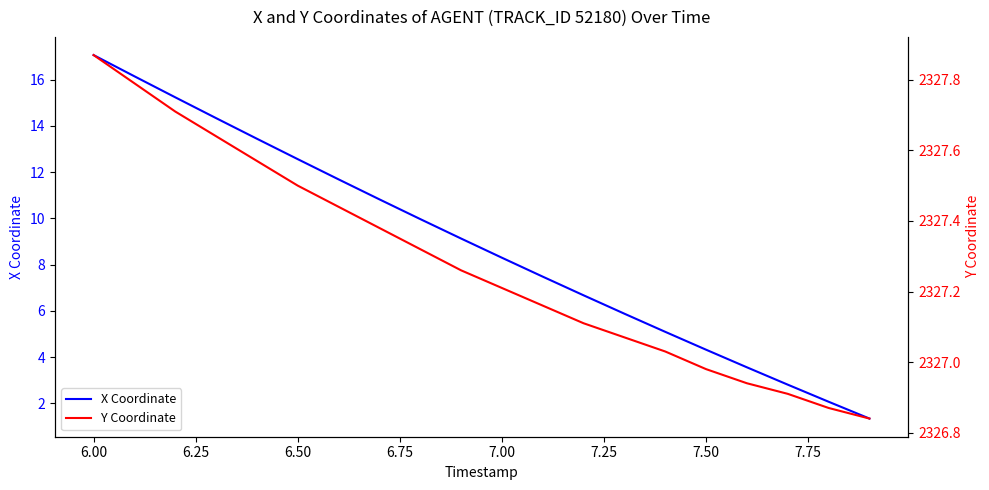

Which series has the largest range (max minus min)?

X Coordinate